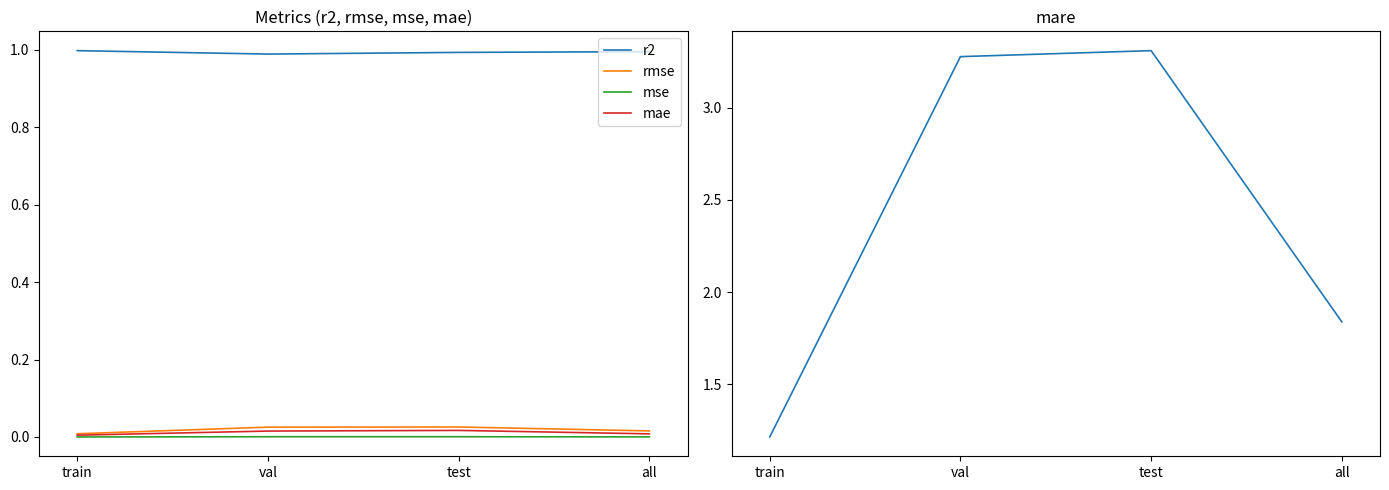

True or false: rmse and mare cross at least once.

False